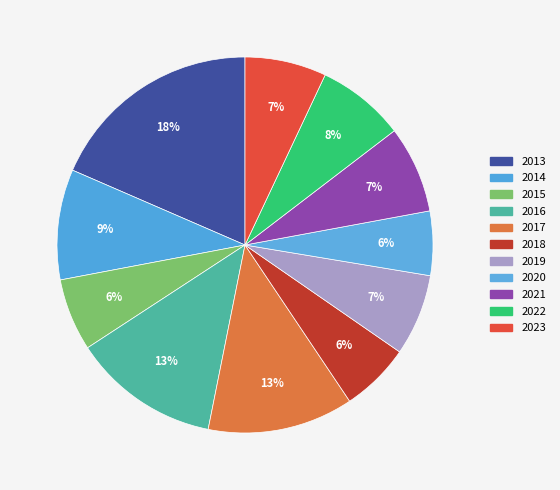

Rank the categories by value from lowest to highest.

2020, 2018, 2015, 2019, 2023, 2021, 2022, 2014, 2017, 2016, 2013